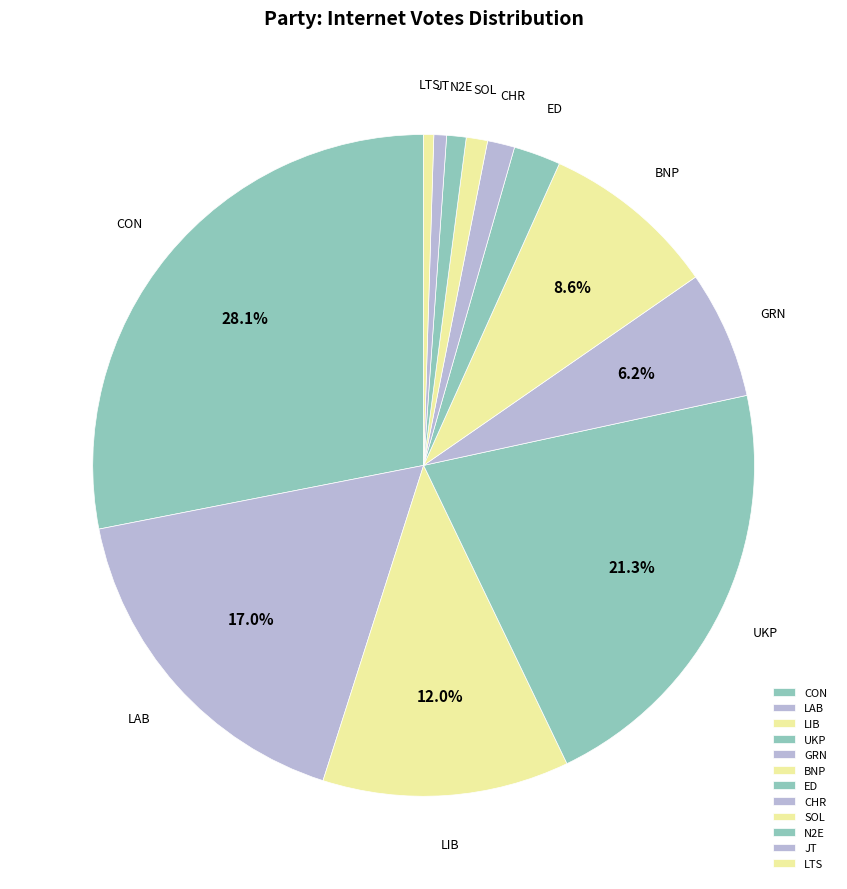

Is the sum of ED and CON greater than half?

No